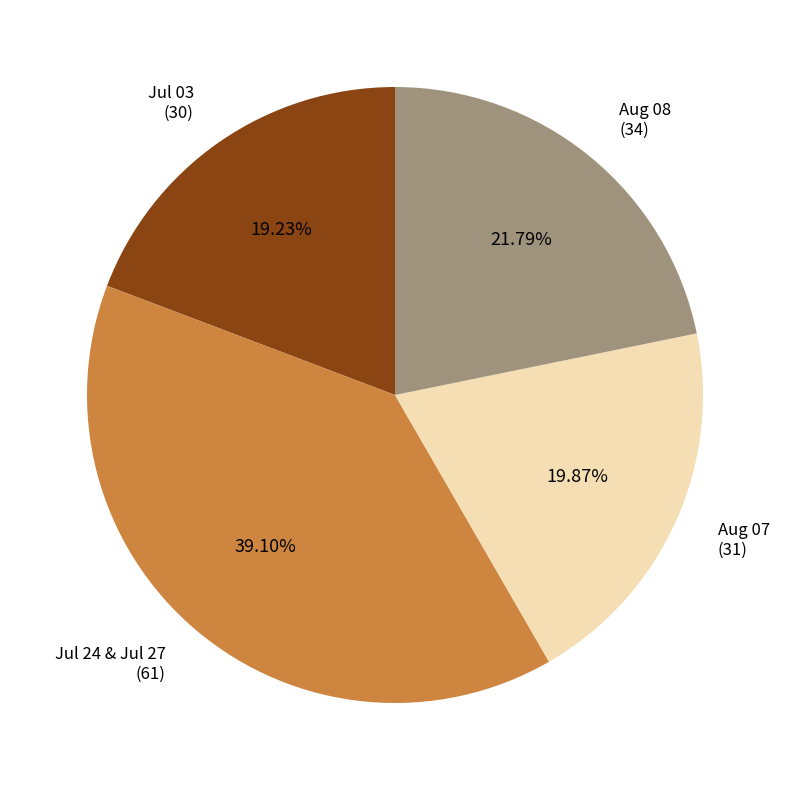

Count the number of slices in the pie.

4